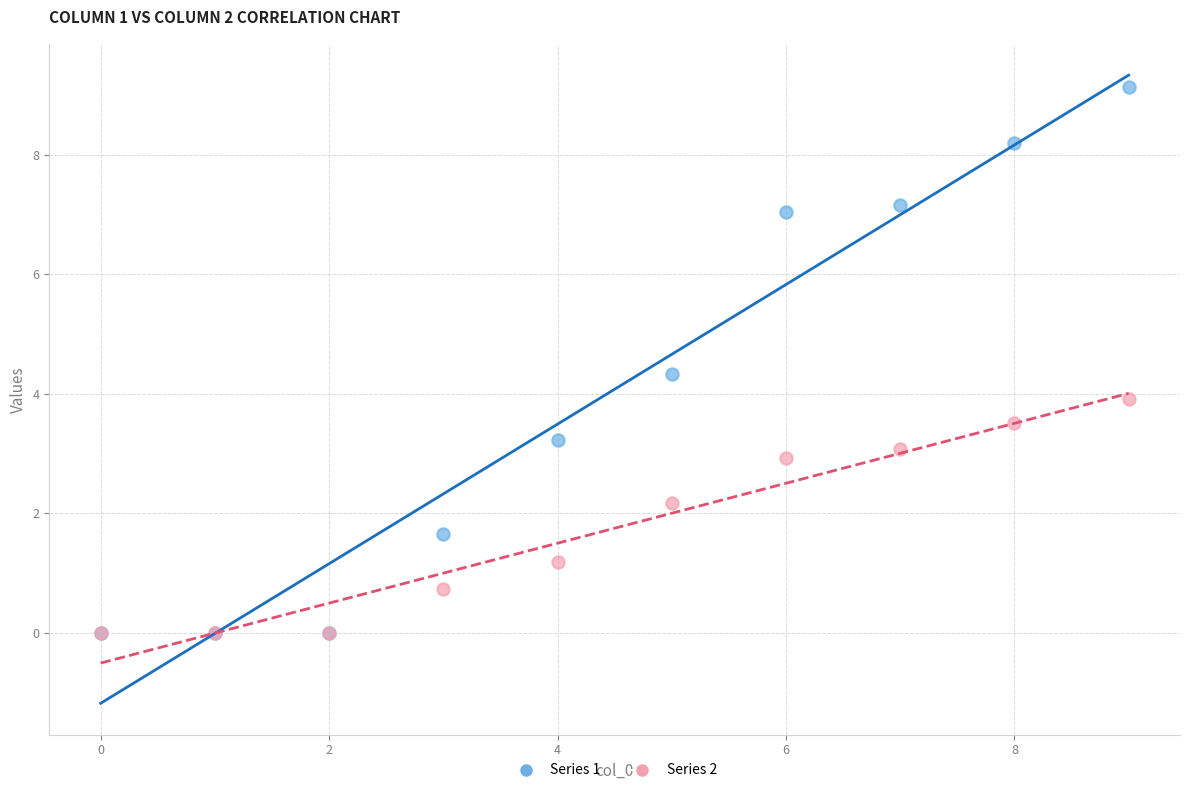

Which series reaches the maximum Y coordinate?

Series 1